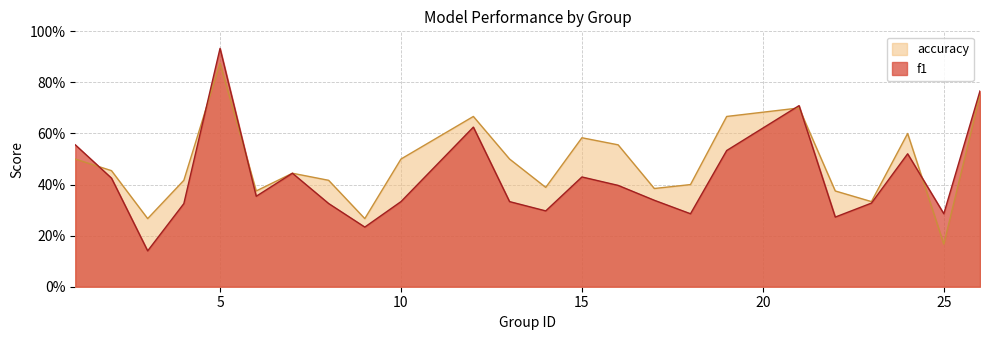

What are all the series names shown in the legend?

accuracy, f1